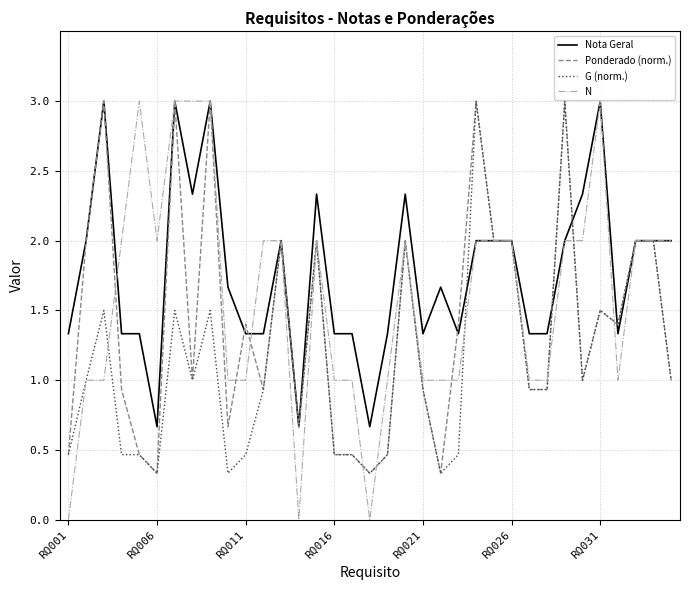

List the series in order of their overall mean, highest first.

Nota Geral, N, Ponderado (norm.), G (norm.)